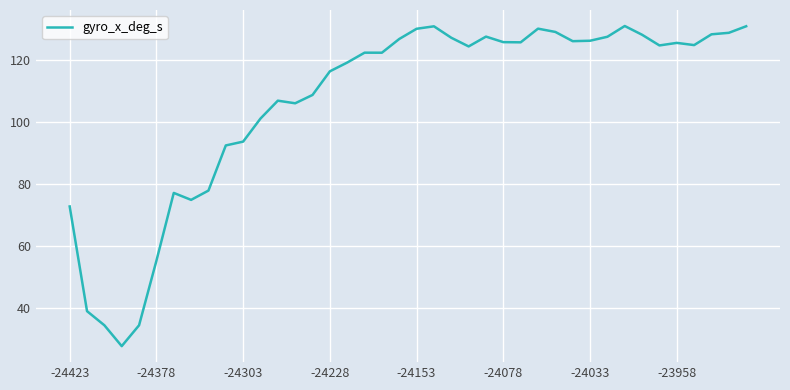

What is the difference between the maximum and minimum values?

103.0